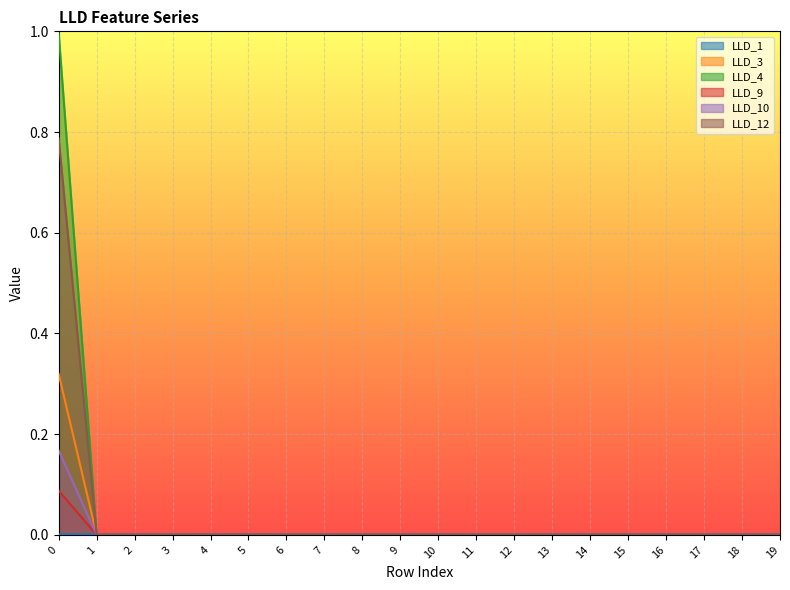

Which label corresponds to the smallest value in the chart?

1